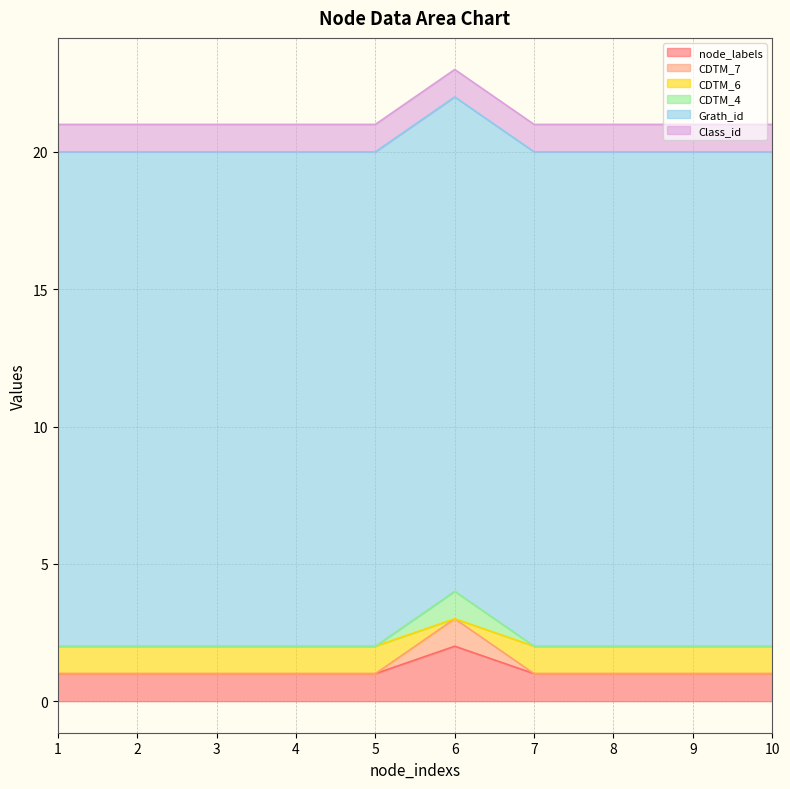

Which series has the widest spread of values?

CDTM_7